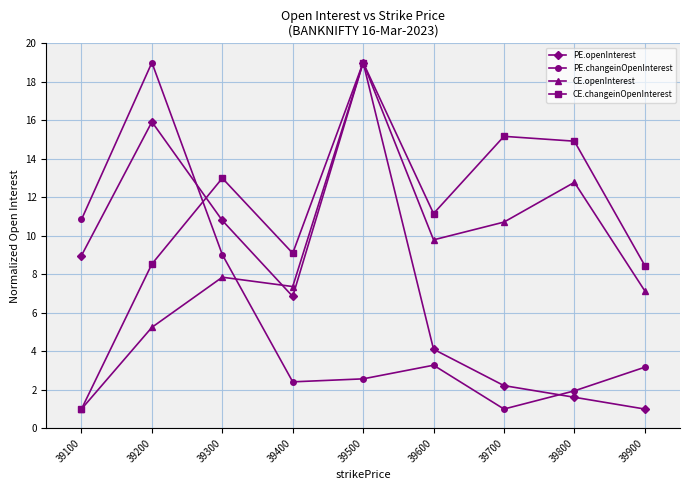

Which series has the largest total across all categories?

CE.changeinOpenInterest